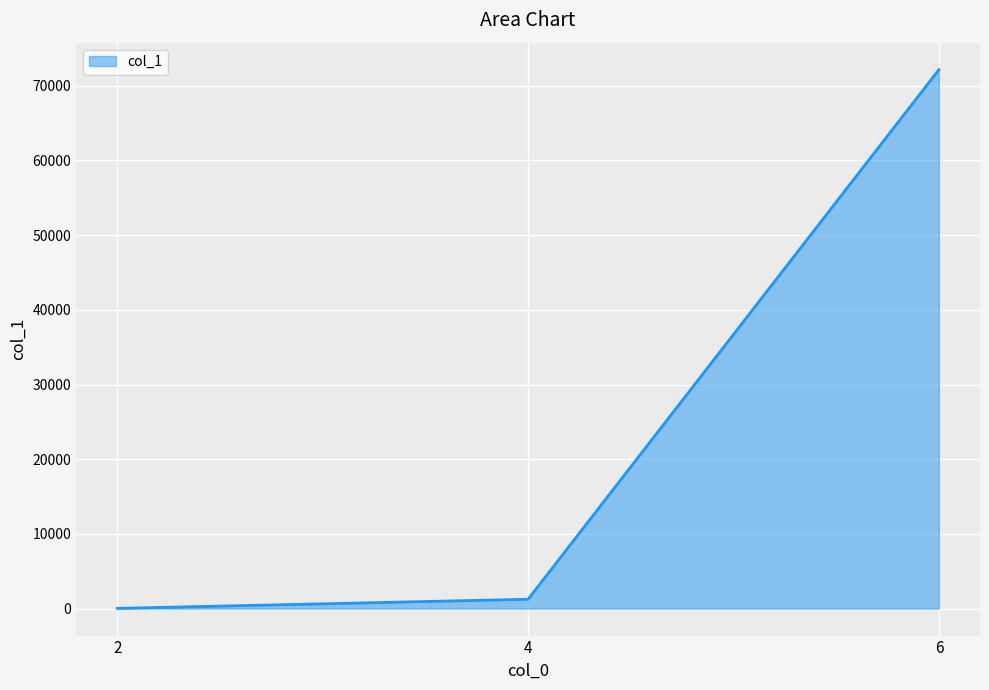

True or false: the data shows 72168 at 6.

True